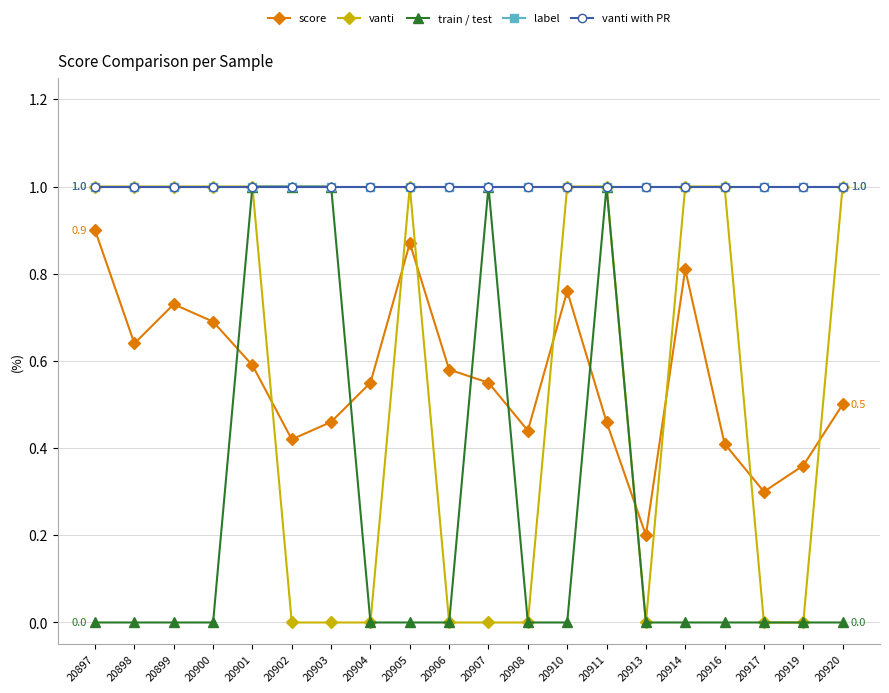

At 20903, list the series in order from smallest to largest.

vanti, score, train / test, label, vanti with PR